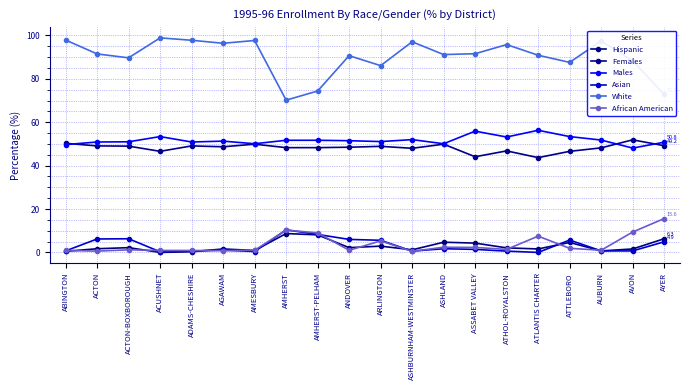

List the series in order of their peak value, lowest first.

Hispanic, Asian, African American, Females, Males, White